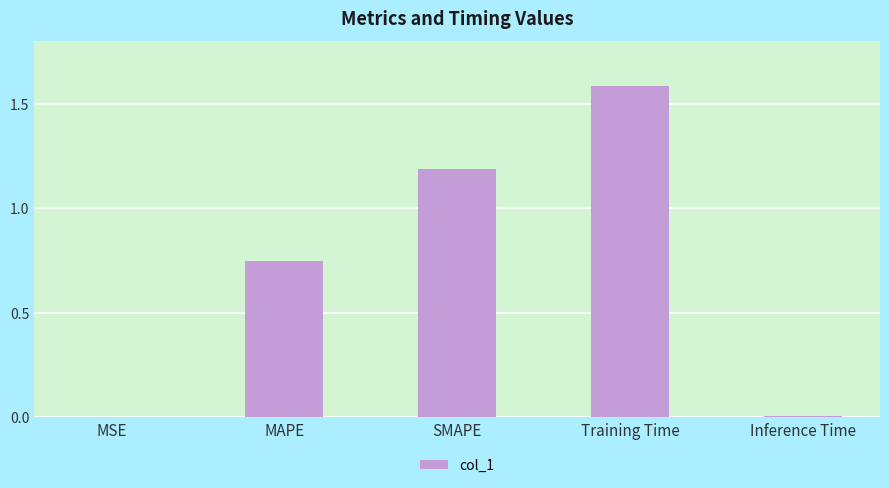

What is the change in value from MAPE to Training Time?

+0.8